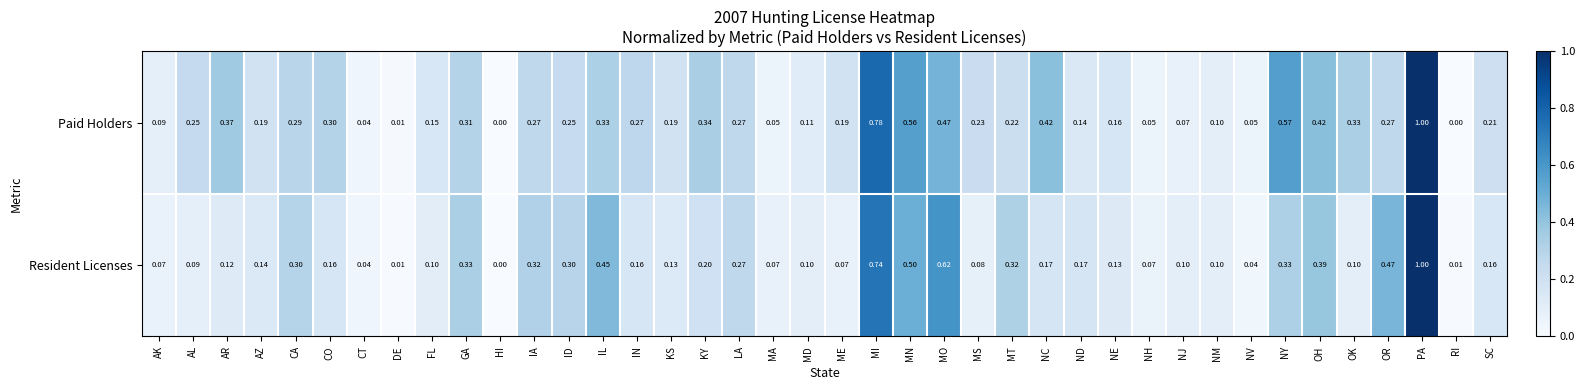

At which category is the sum across all series the highest?

PA